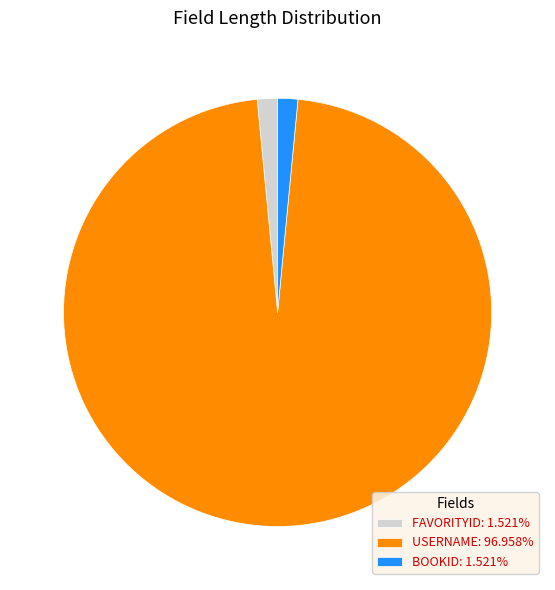

Combined, do FAVORITYID: 1.521% and BOOKID: 1.521% account for over 50%?

No